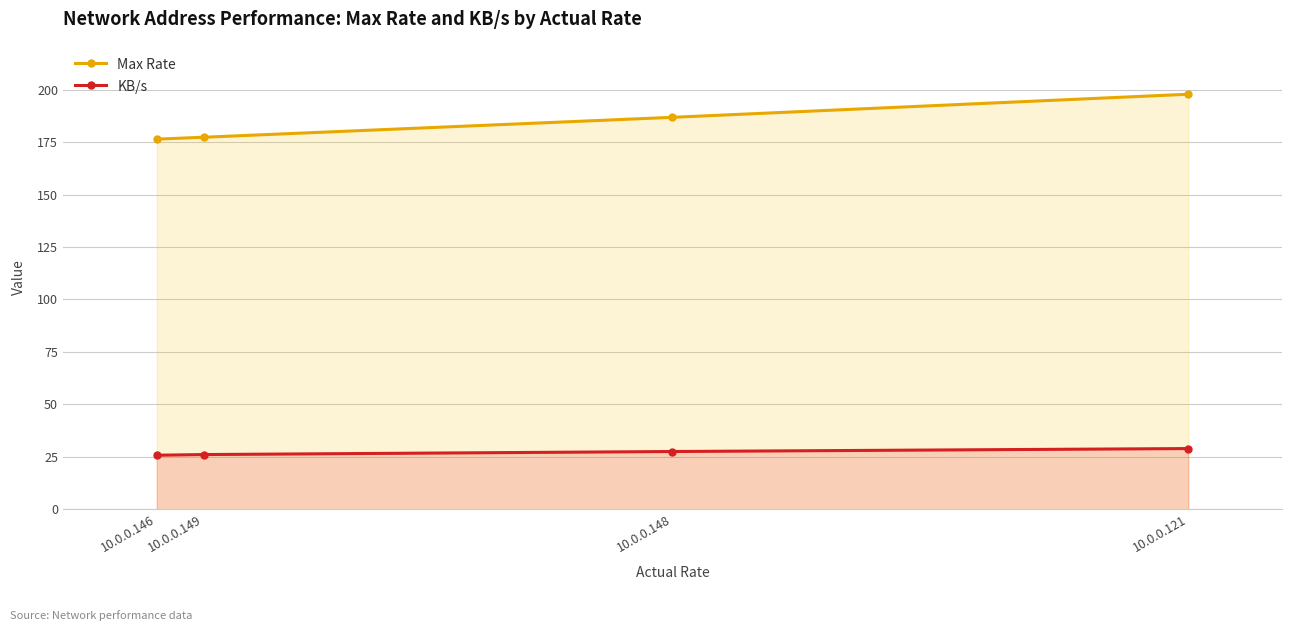

What is the sum of all Max Rate values?

738.3